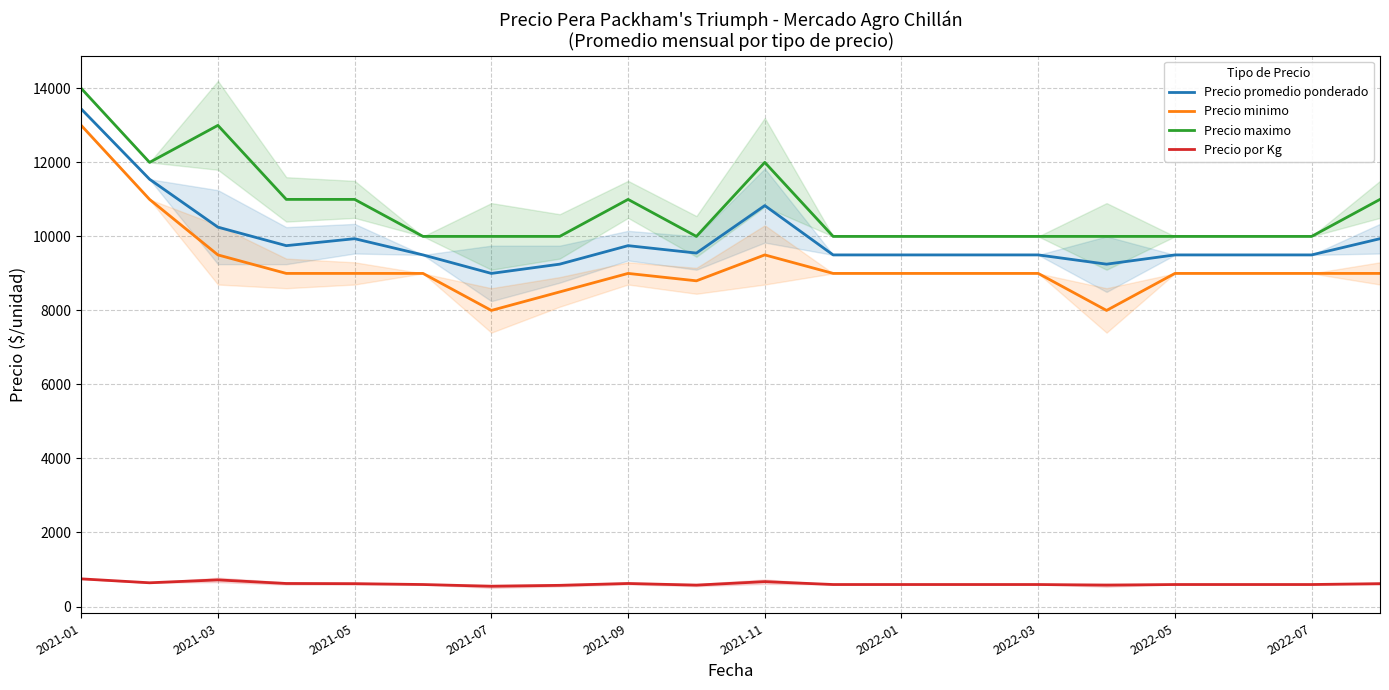

What is the highest value of the Precio por Kg series?

747